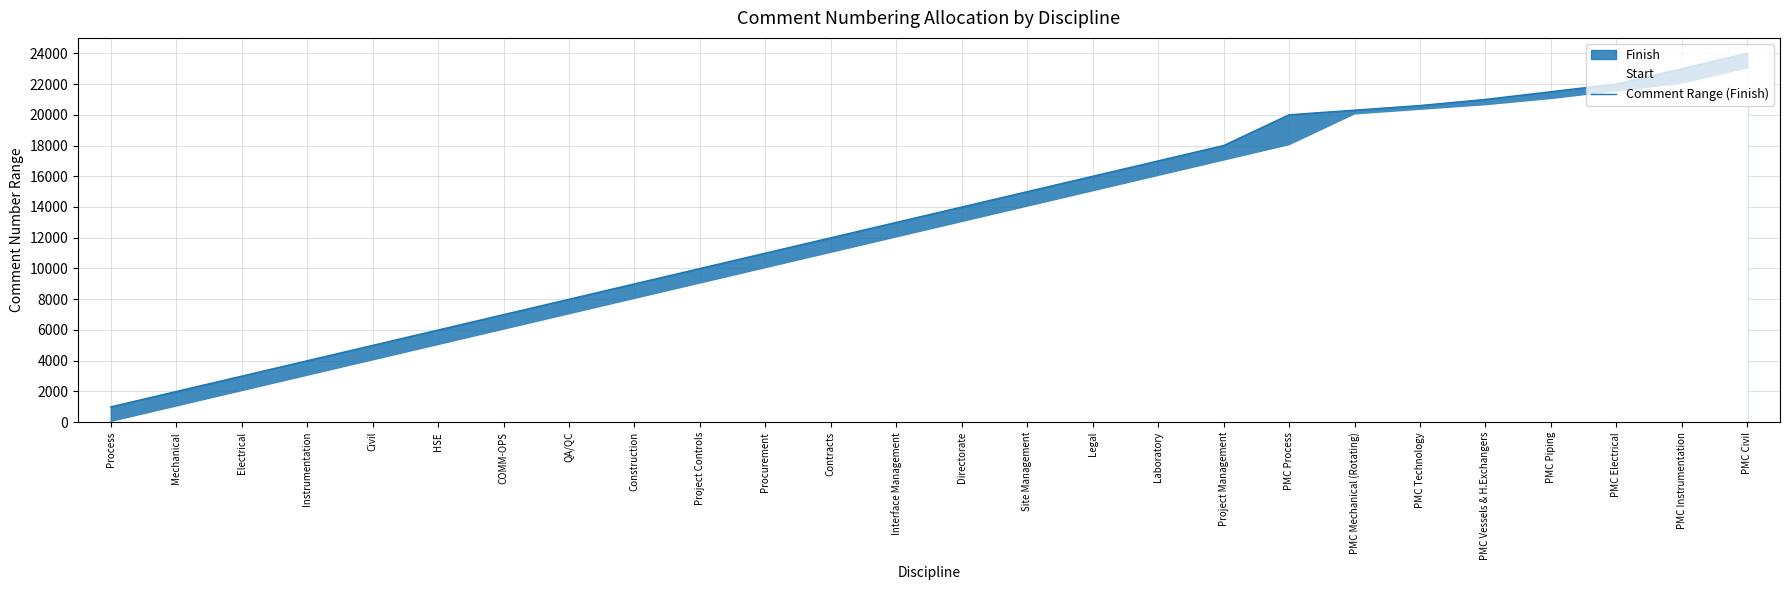

List the labels in order of value, largest first.

PMC Civil, PMC Instrumentation, PMC Electrical, PMC Piping, PMC Vessels & H.Exchangers, PMC Technology, PMC Mechanical (Rotating), PMC Process, Project Management, Laboratory, Legal, Site Management, Directorate, Interface Management, Contracts, Procurement, Project Controls, Construction, QA/QC, COMM-OPS, HSE, Civil, Instrumentation, Electrical, Mechanical, Process